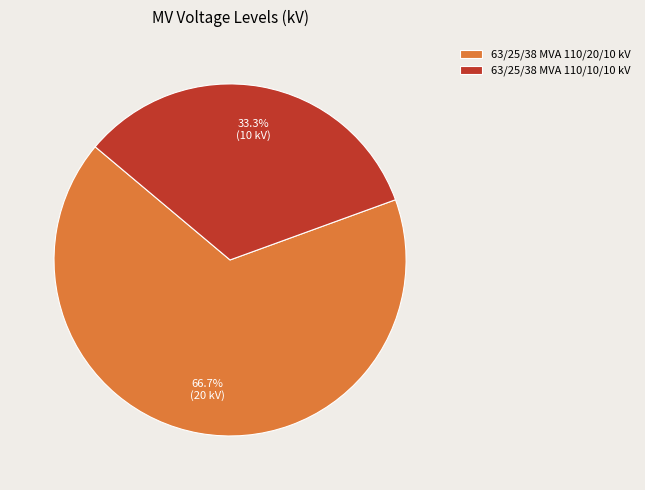

Which slice is the largest?

63/25/38 MVA 110/20/10 kV